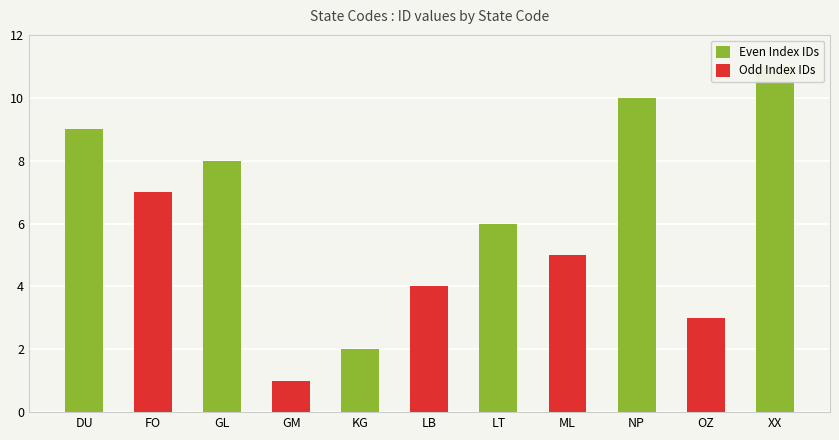

What is the difference between the maximum and second lowest values?

9